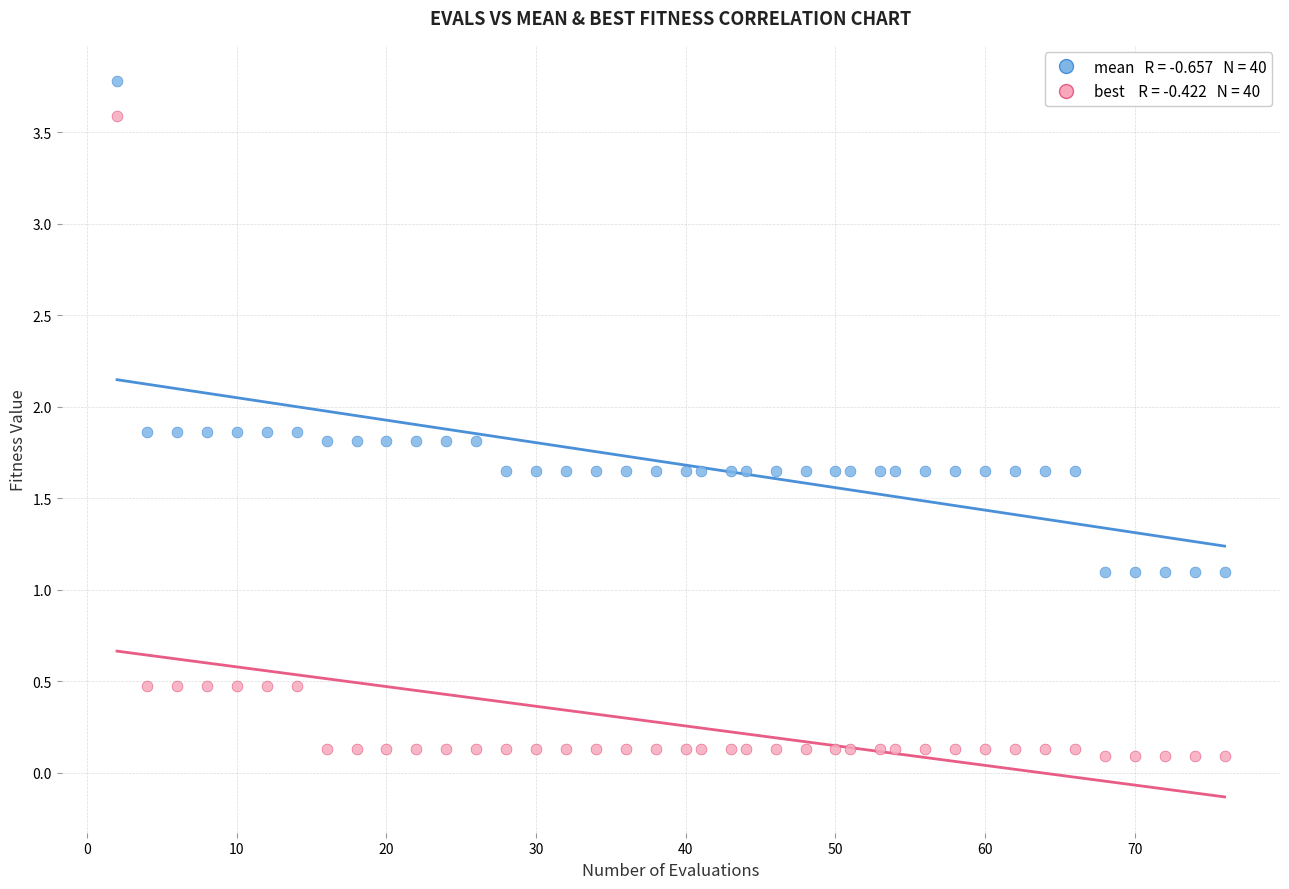

Across all data points, what is the range of Y values (max minus min)?

3.7